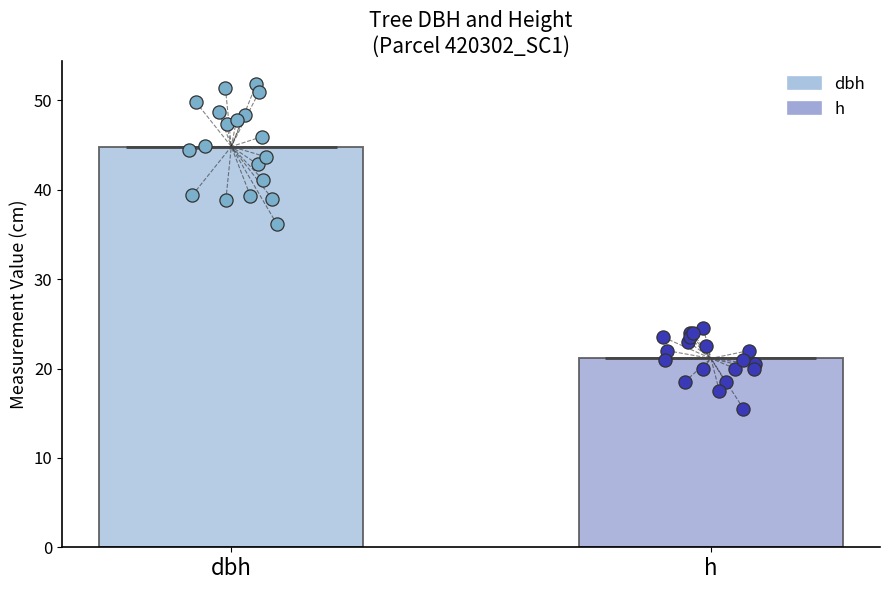

What are all the series names shown in the legend?

dbh, h